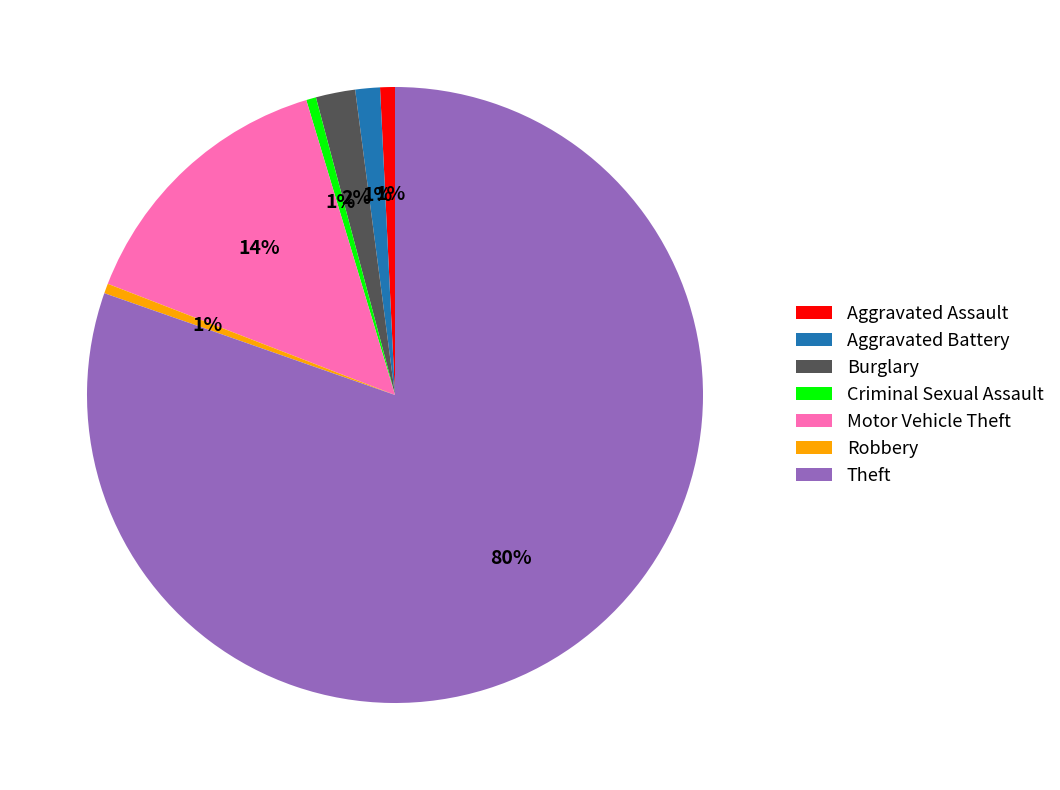

Is Theft the majority of the pie?

Yes